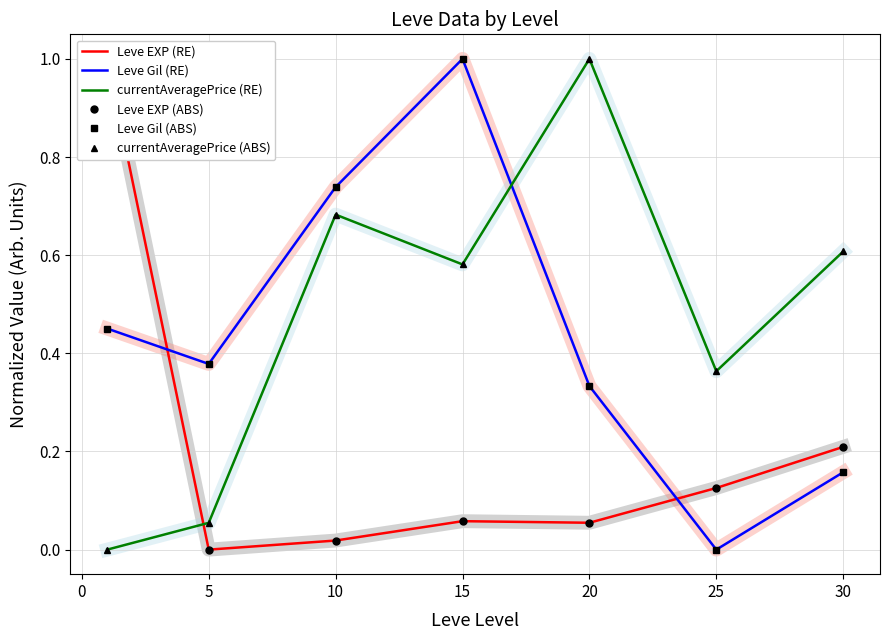

Rank the series by their maximum value, from highest to lowest.

Leve EXP (RE), Leve Gil (RE), currentAveragePrice (RE), Leve EXP (ABS), Leve Gil (ABS), currentAveragePrice (ABS)